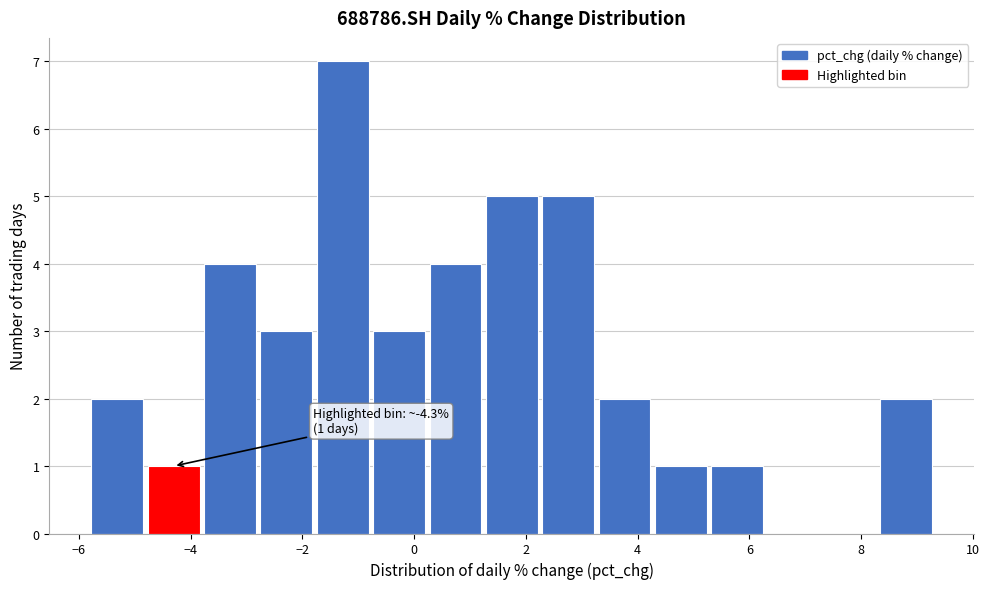

Over which range of the x-axis is the bar tallest?

-1.8 to -0.8